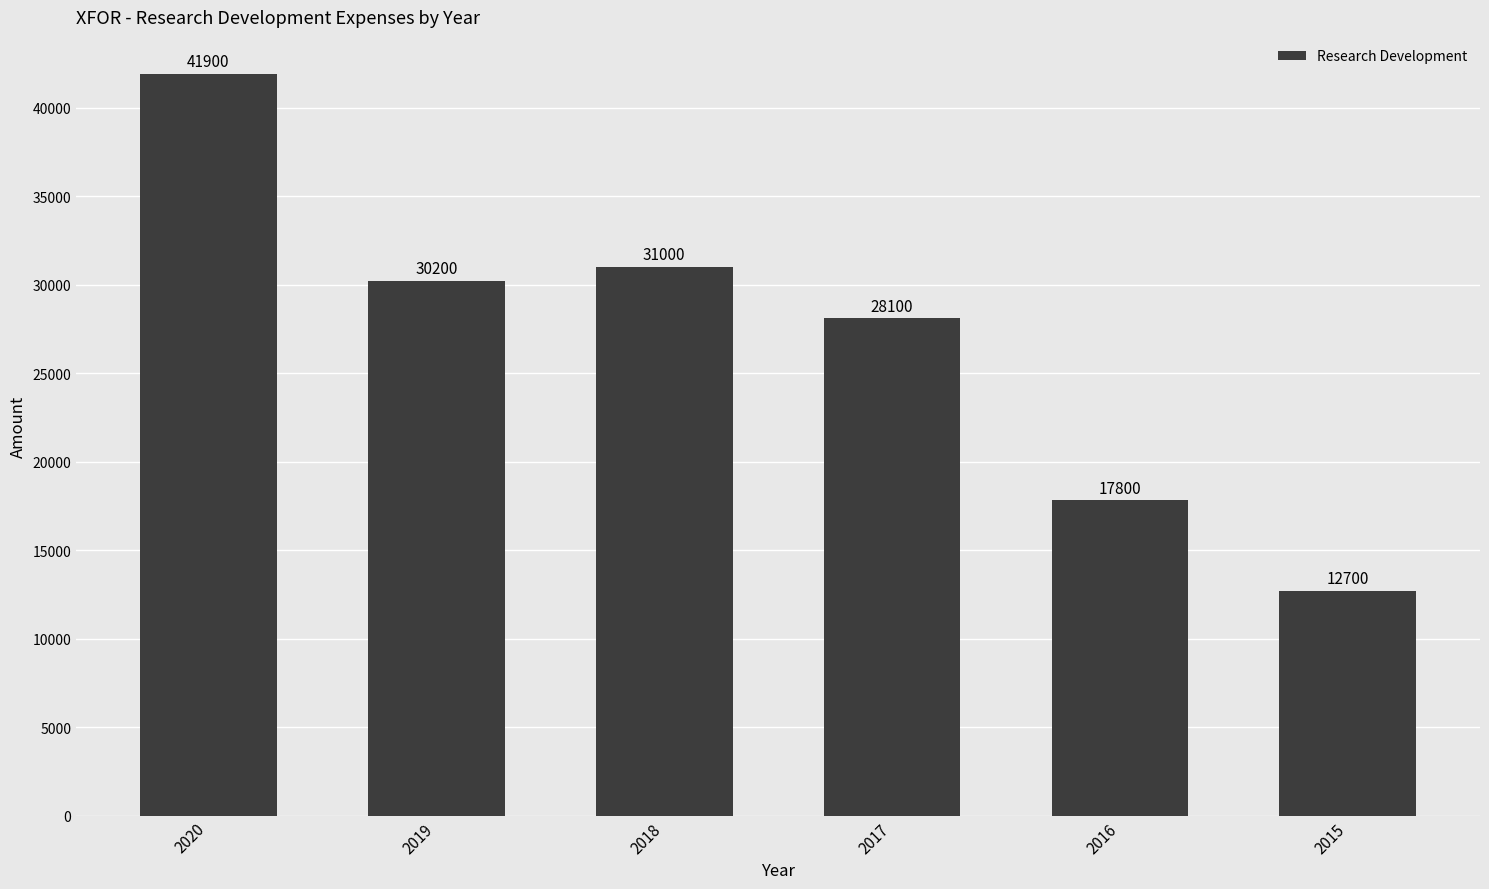

What is the value of the 3rd bar from the left?

31000